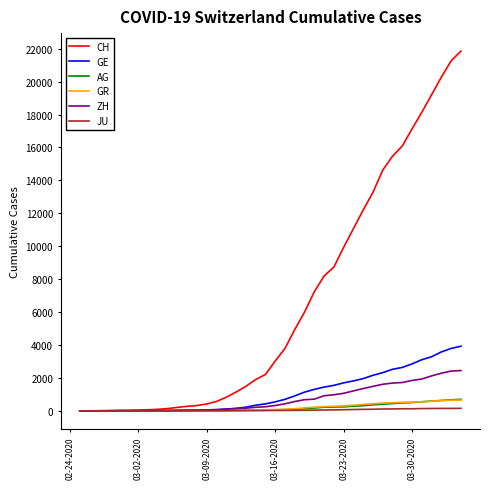

What is the maximum value for ZH?

2450